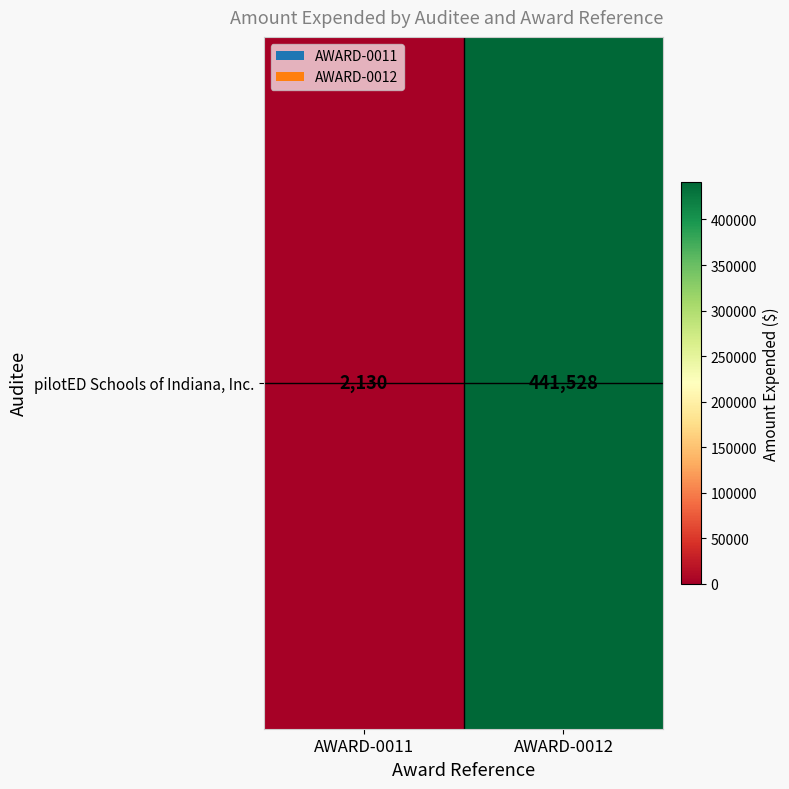

What is the minimum value shown in the chart?

2130